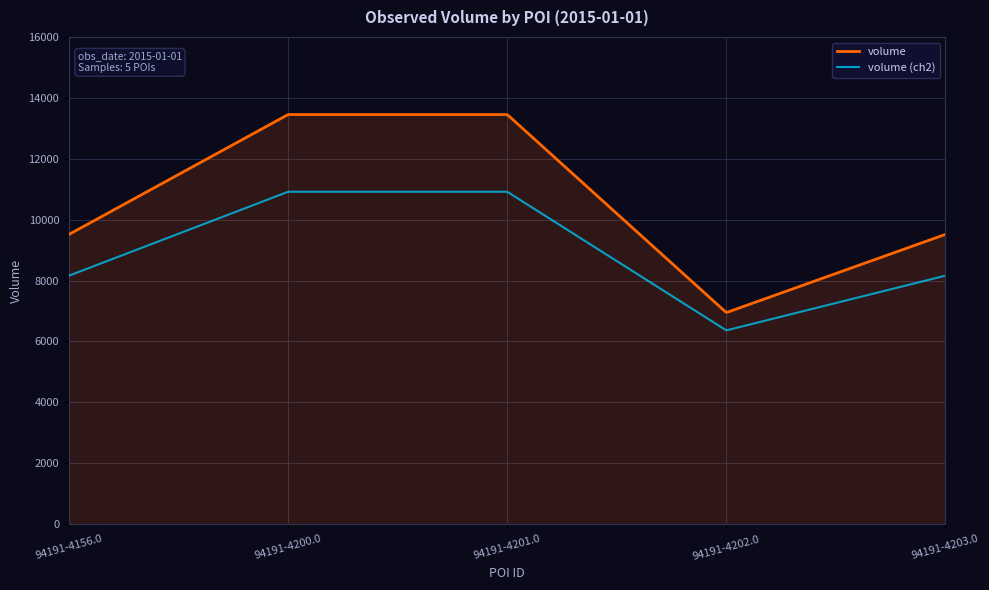

True or false: volume (ch2) and volume intersect in this chart.

False